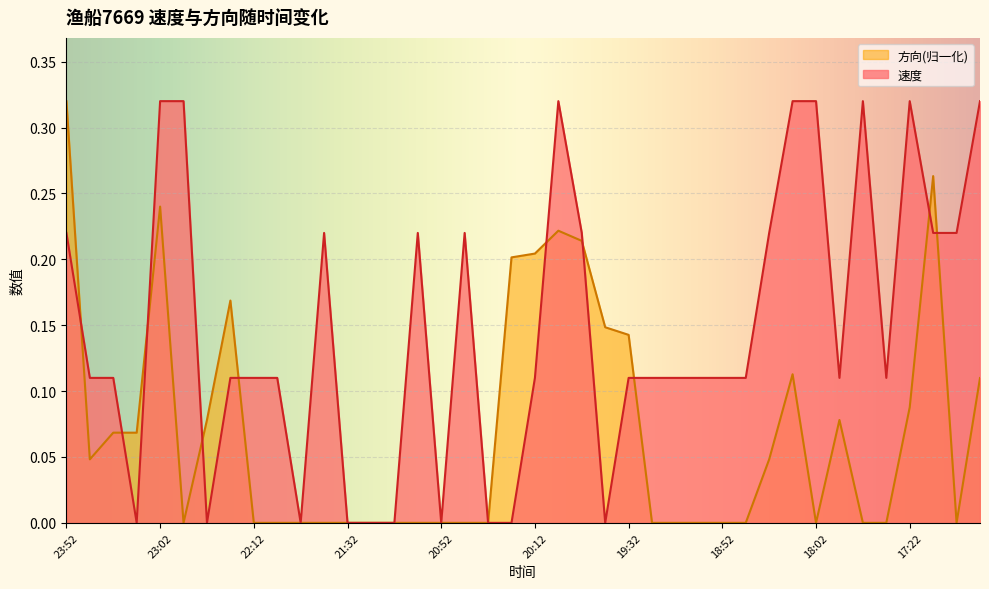

What is the difference between the maximum and minimum values in the 速度 series?

0.3